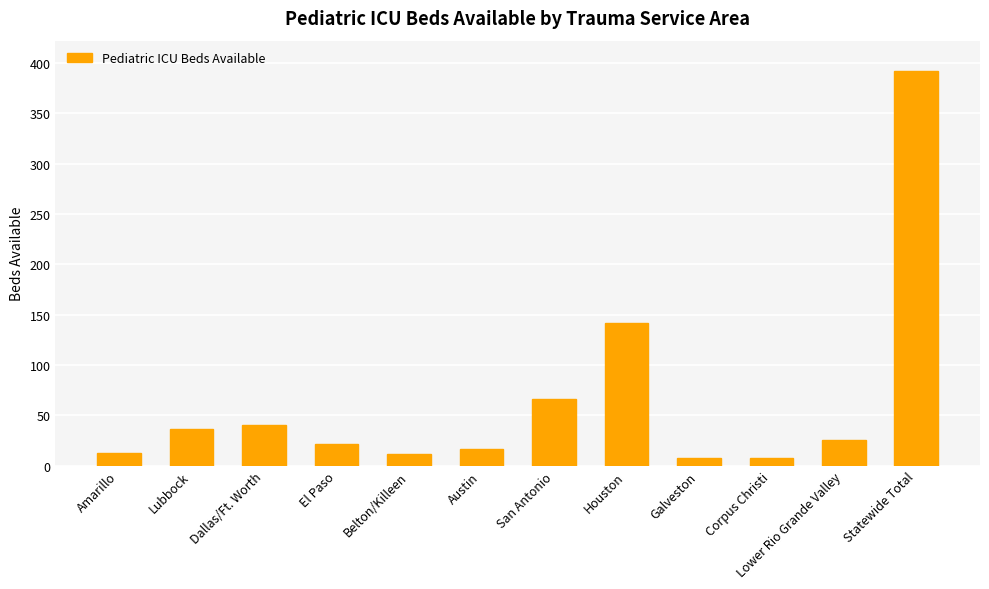

What is the ratio of the value at Amarillo to the value at Austin?

0.8